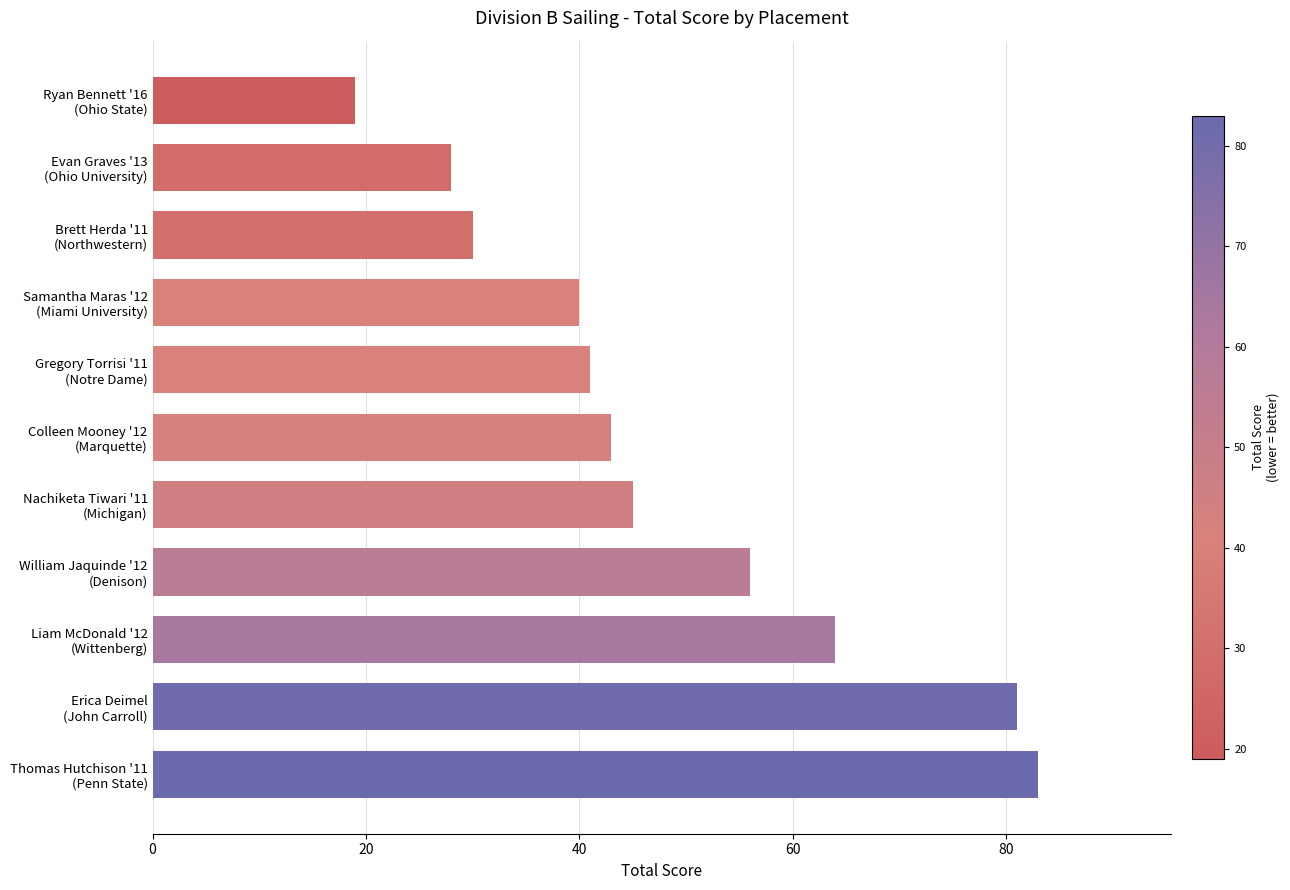

What is the greatest value displayed?

83